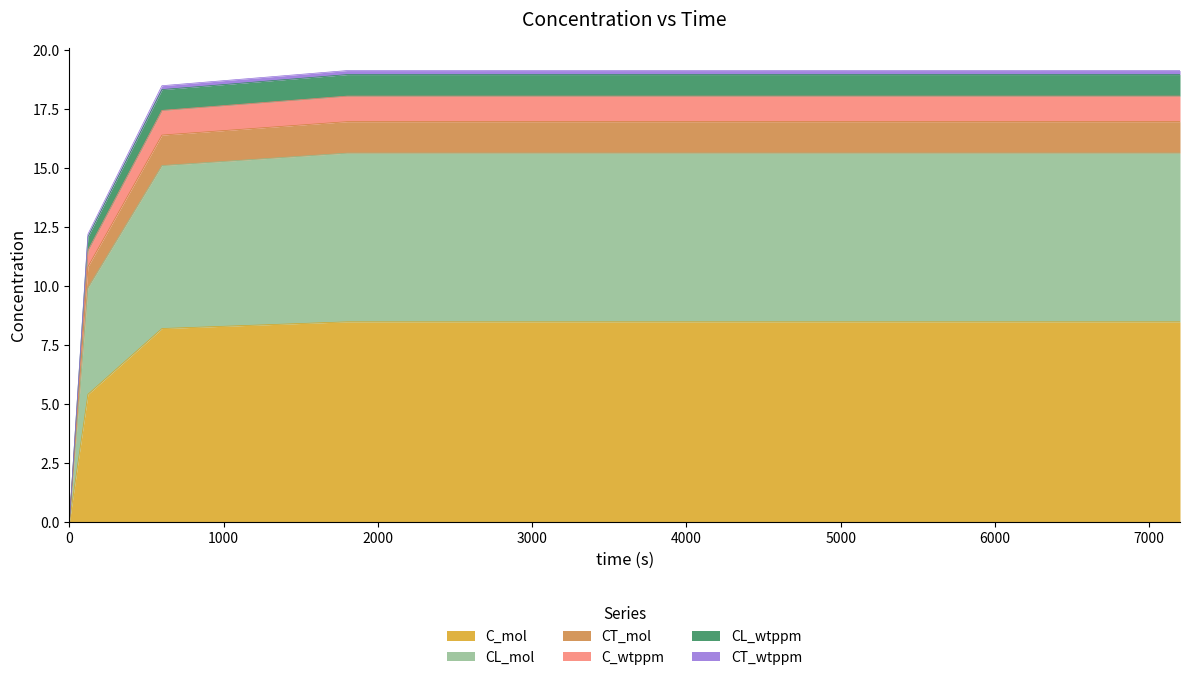

At how many categories does at least one series exceed 15?

3